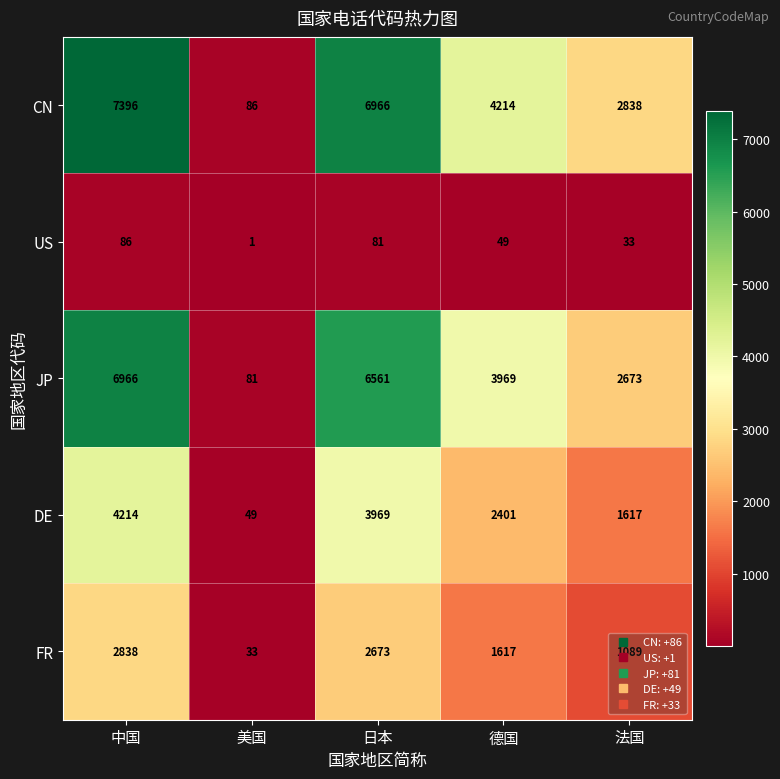

What is the total value across all series at 日本?

20250